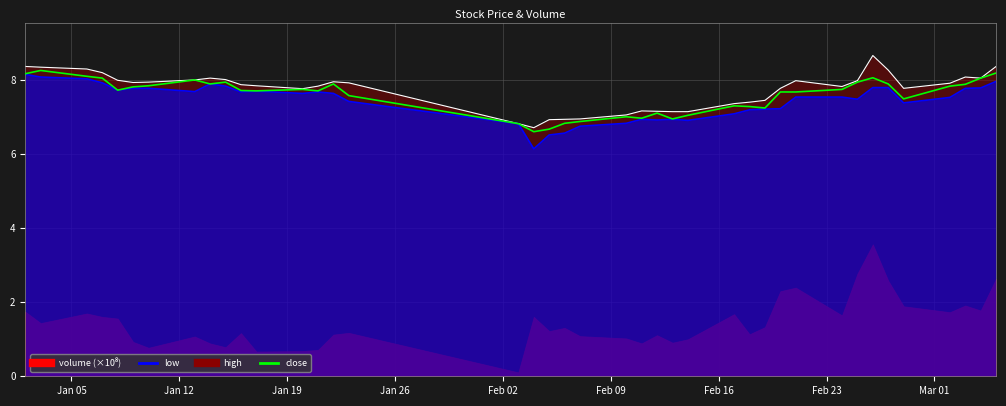

Where does the data first go above 7?

Jan 05